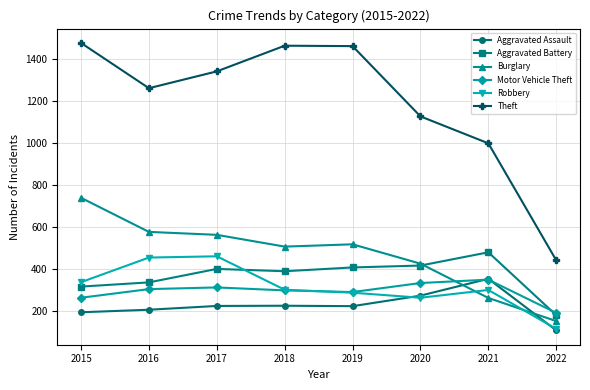

Is it true that Theft equals 740 at 2018?

False